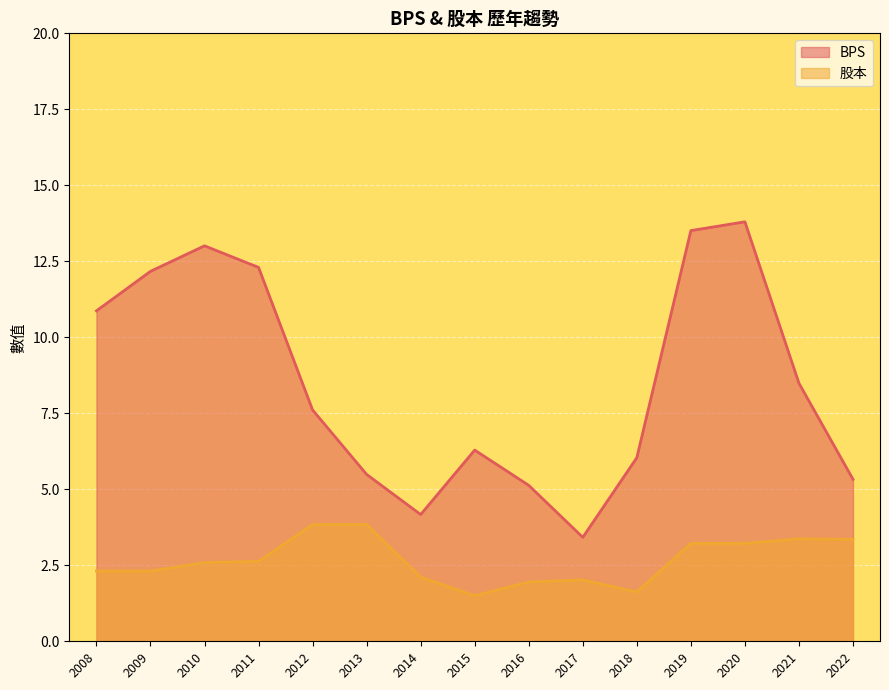

What is the smallest value displayed?

1.5